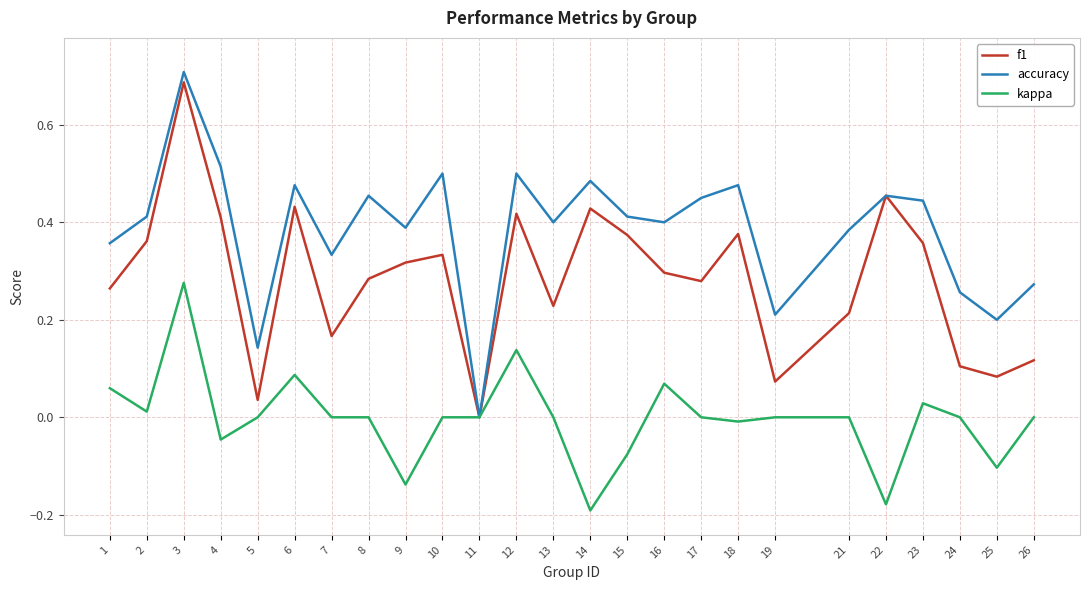

Rank the series at 13 from lowest to highest value.

kappa, f1, accuracy